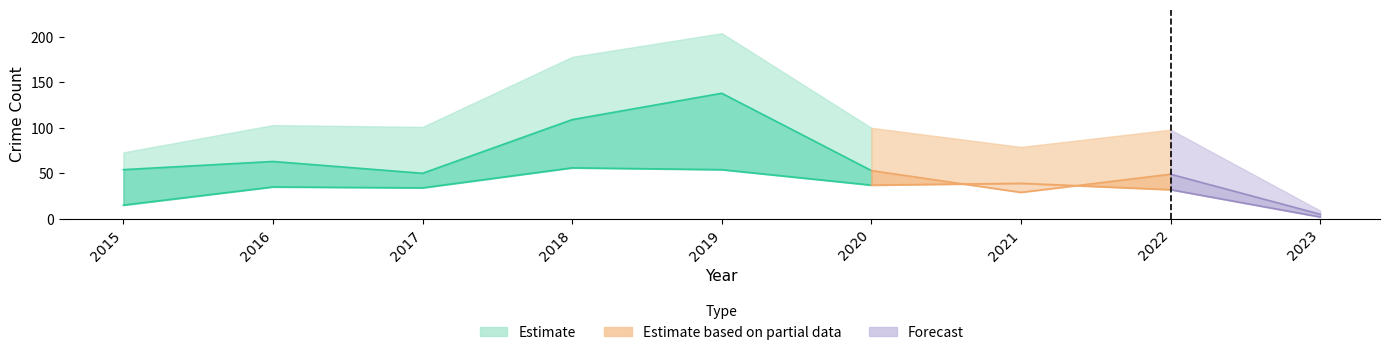

Which category has the lowest value across all series?

2023